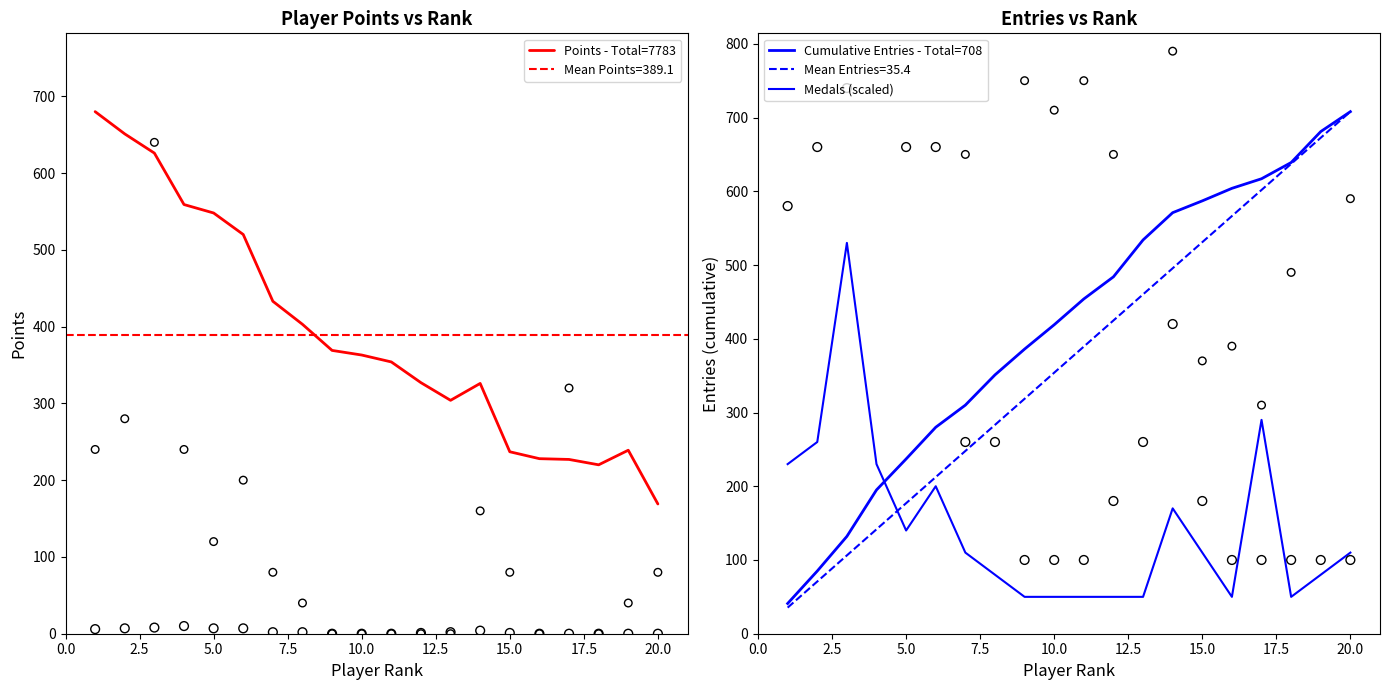

What are all the series names shown in the legend?

Points - Total=7783, Cumulative Entries - Total=708, Medals (scaled)